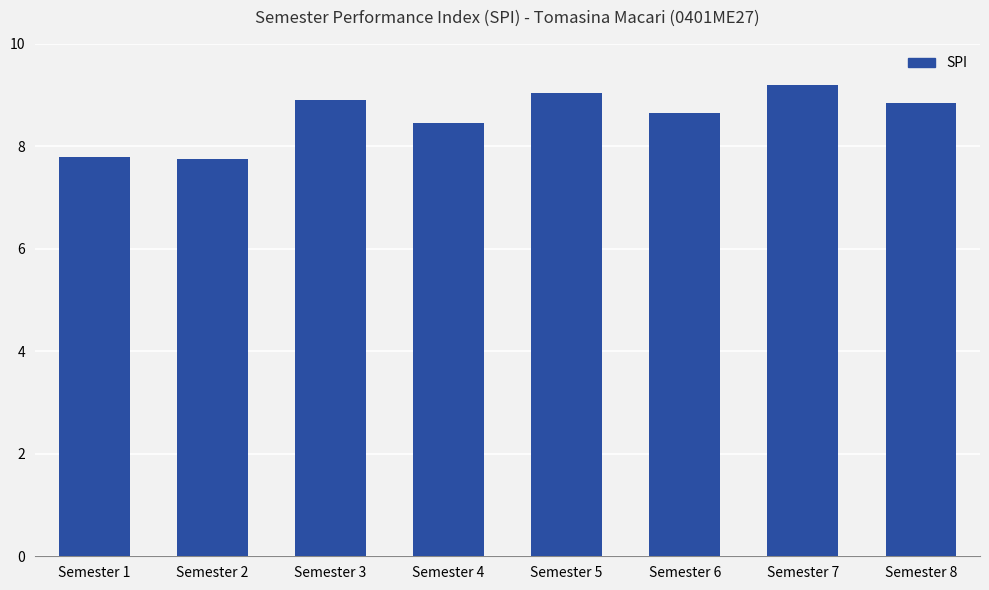

What is the smallest value displayed?

7.8